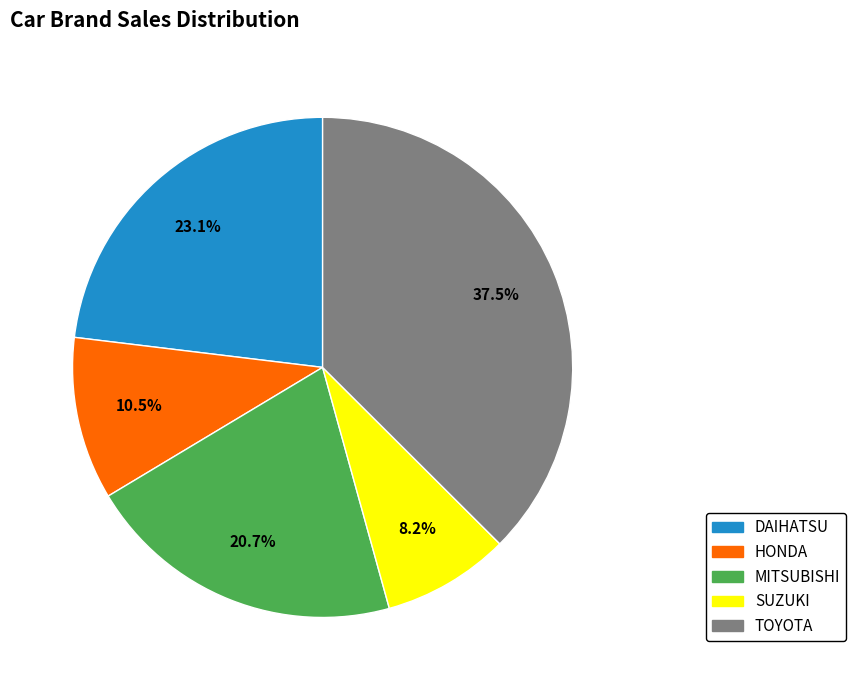

Is there any slice that represents more than half of the pie?

No